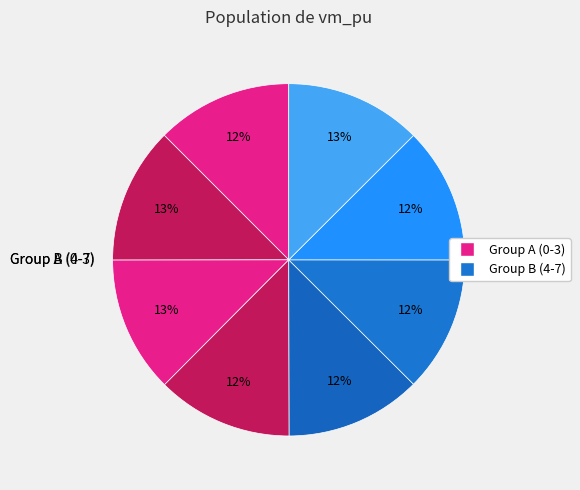

How many slices are in this pie chart?

8